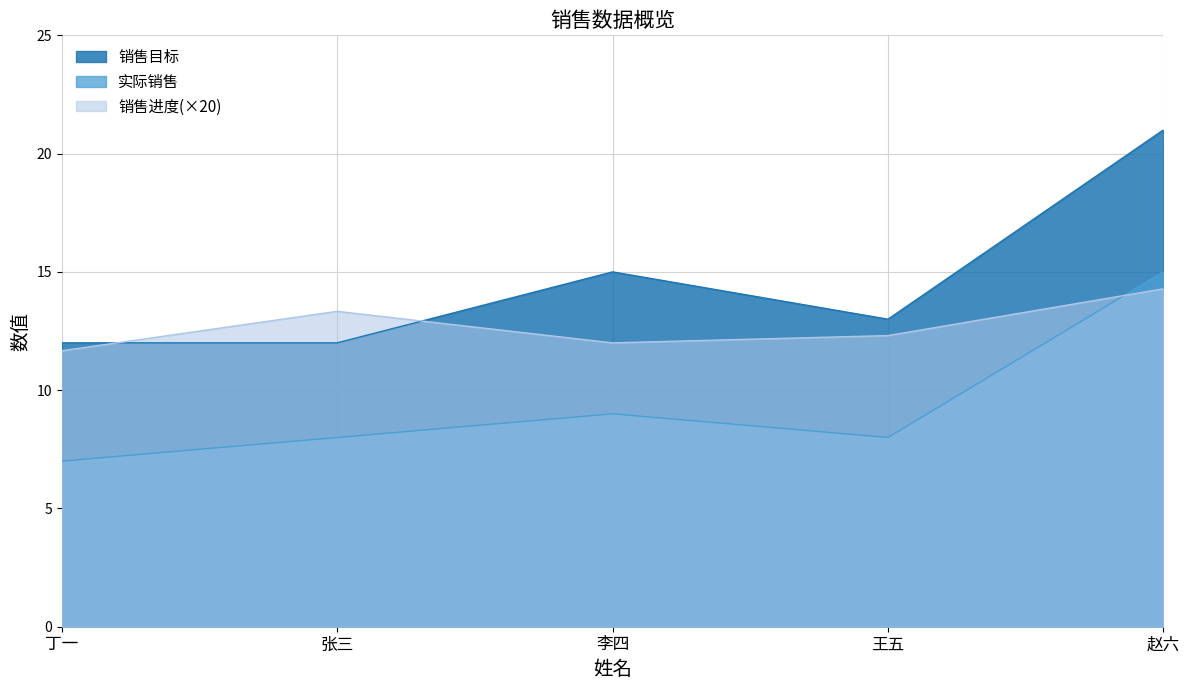

True or false: 销售进度 and 销售目标 cross at least once.

True